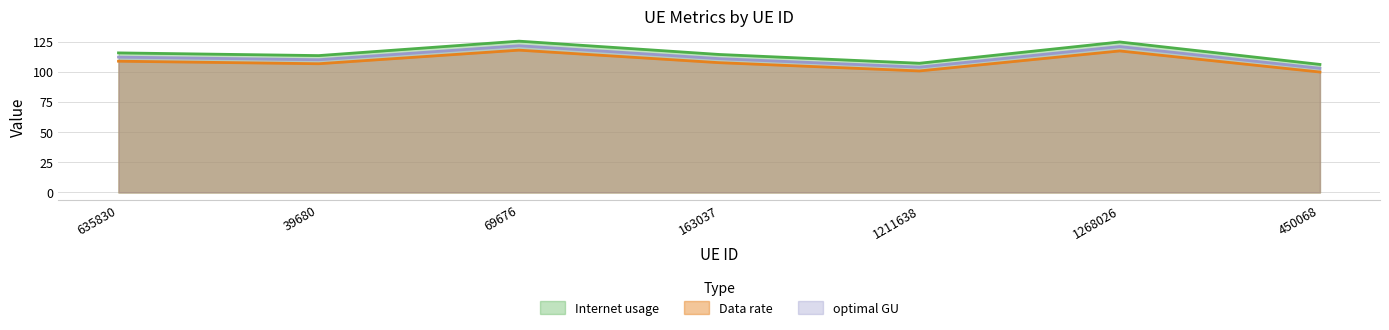

Reading left to right, extract all data points from this chart.

Internet usage: 115.7	113.5	125.4	114.4	107.1	124.7	106.1
Data rate: 108.8	106.7	118.0	107.6	100.7	117.3	99.8
optimal GU: 112.2	110.0	121.6	110.9	103.9	121.0	102.9